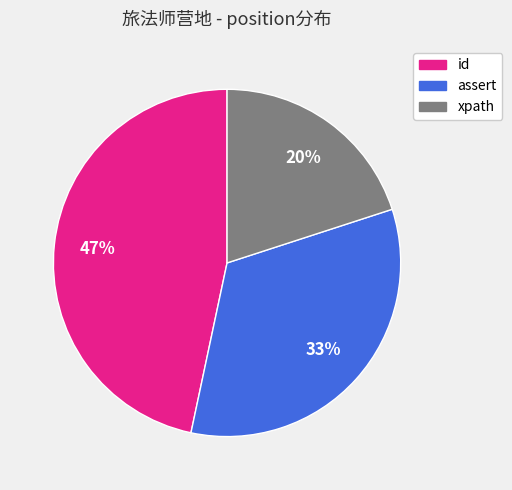

Rank the categories by value from highest to lowest.

id, assert, xpath